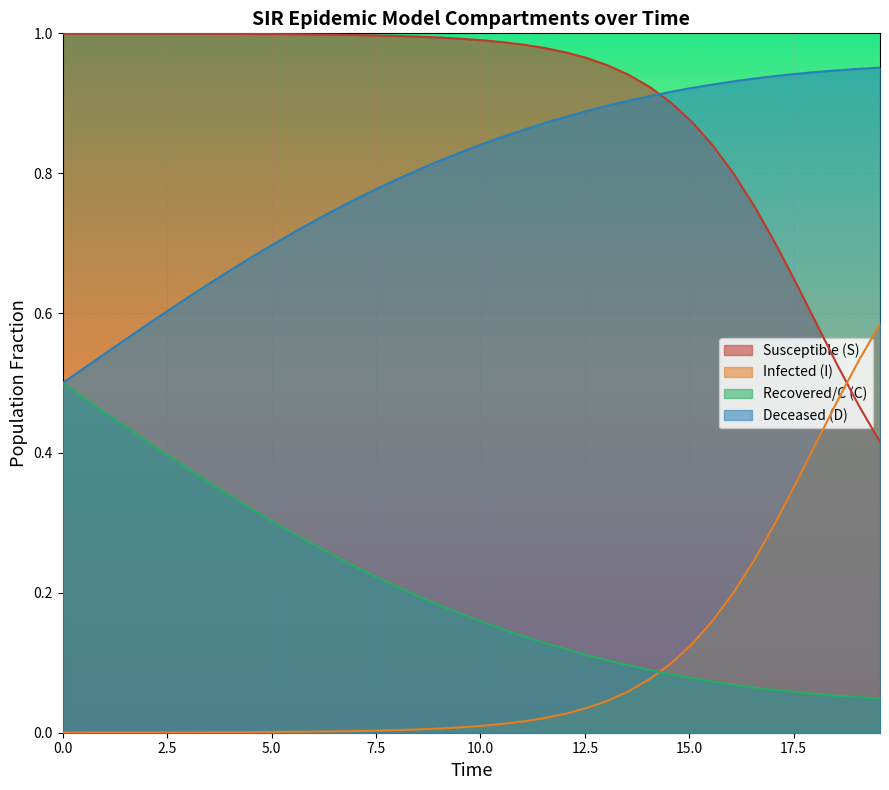

Rank the series by their maximum value, from highest to lowest.

Susceptible (S), Deceased (D), Infected (I), Recovered/C (C)